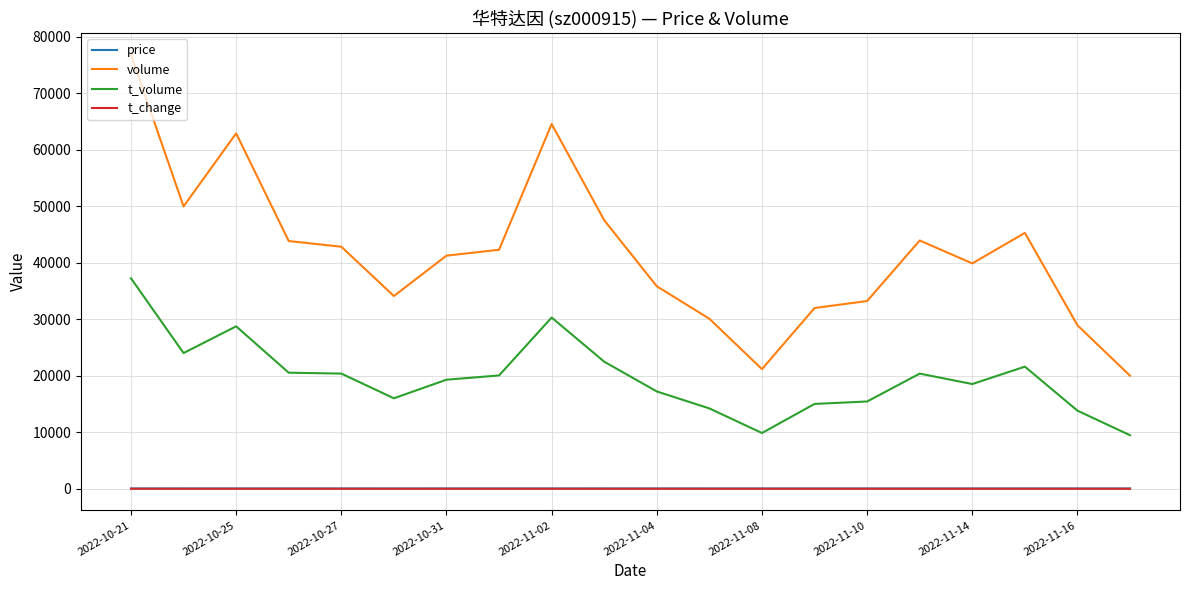

What is the difference between the maximum and second lowest values in the price series?

3.0